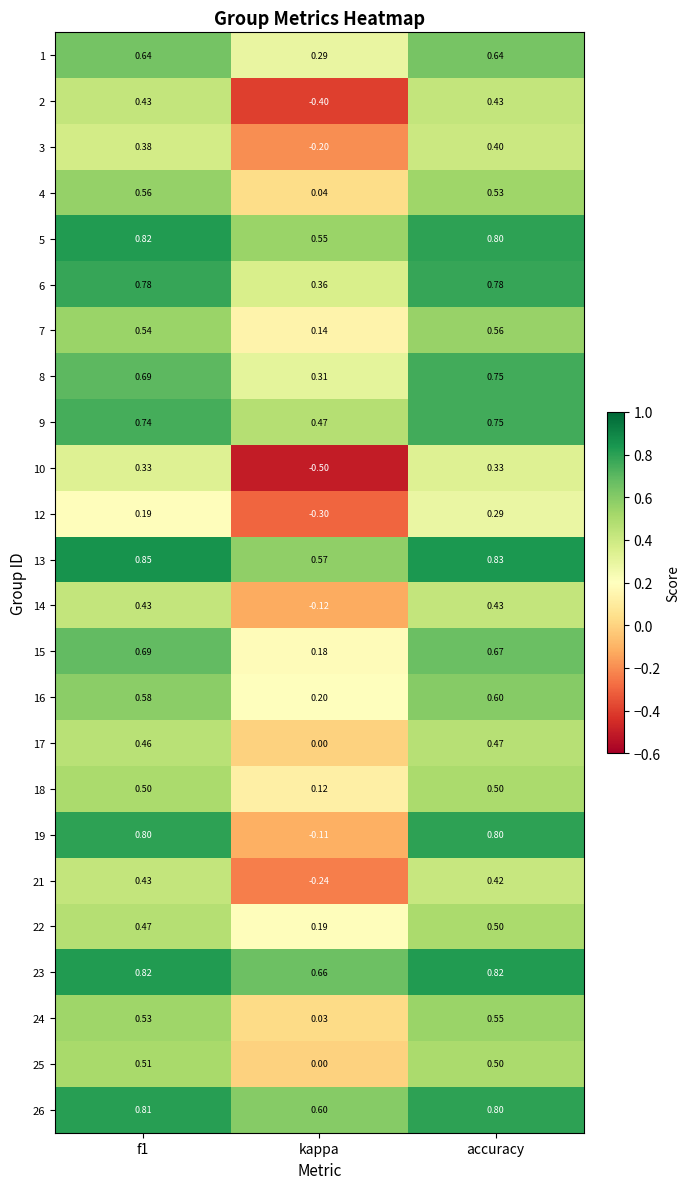

Where is 14 nearest to the value 0?

kappa